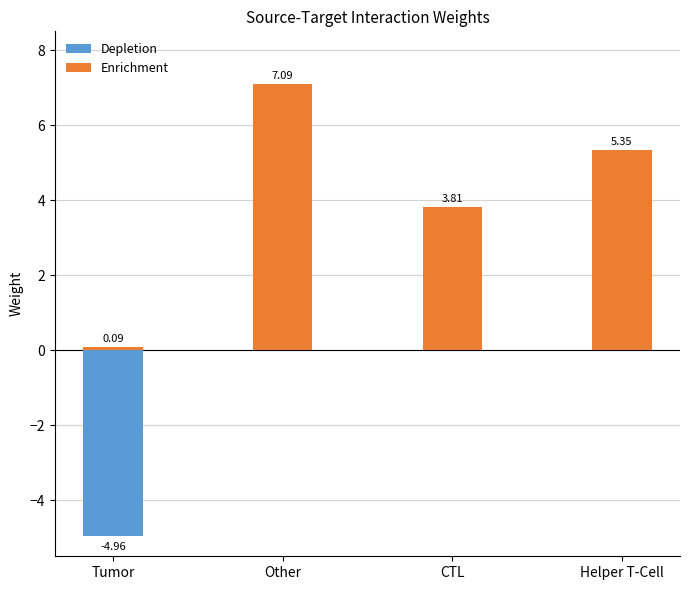

How many values in Depletion are below zero?

1